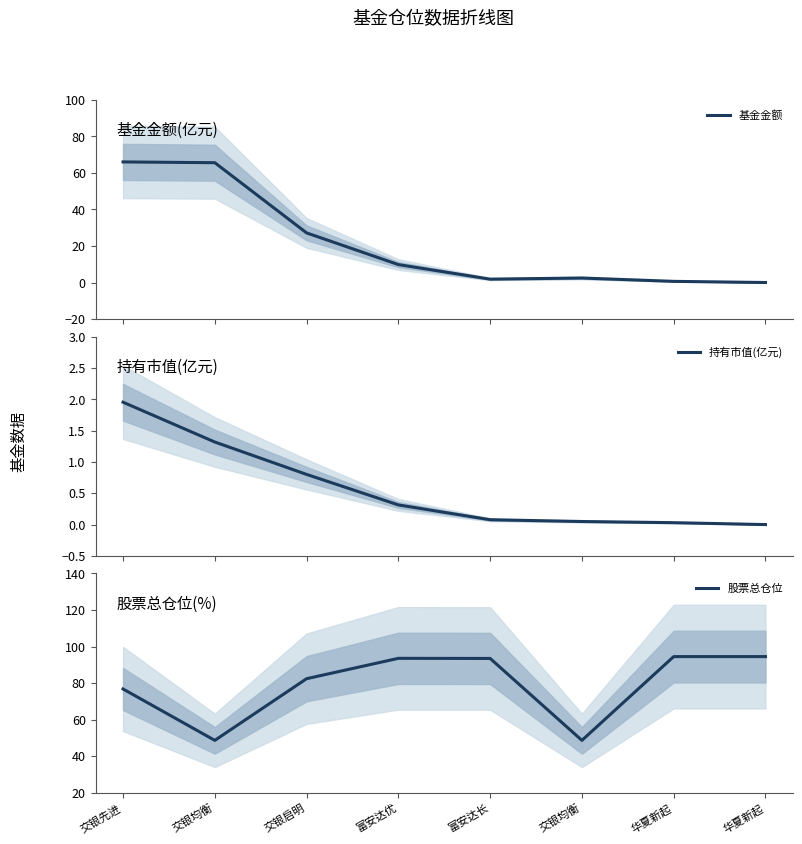

What is the difference between the maximum and second lowest values in the 基金金额 series?

65.3